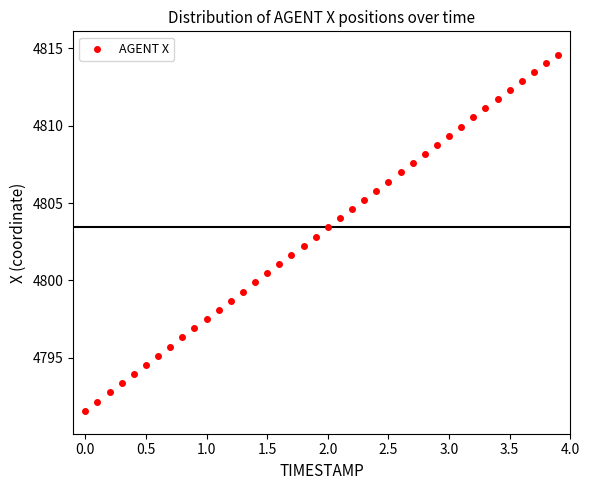

What is the range of Y values (max minus min)?

23.0